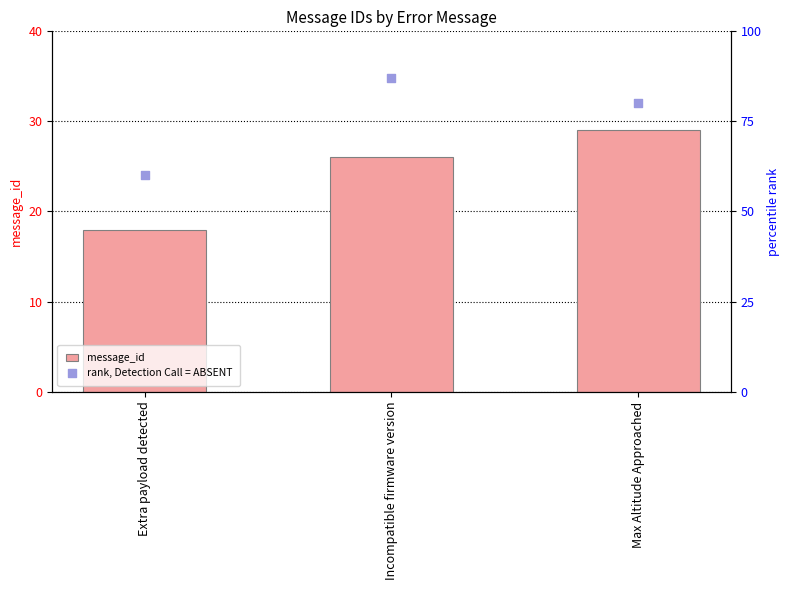

What is the total value across all series at Extra payload detected?

78